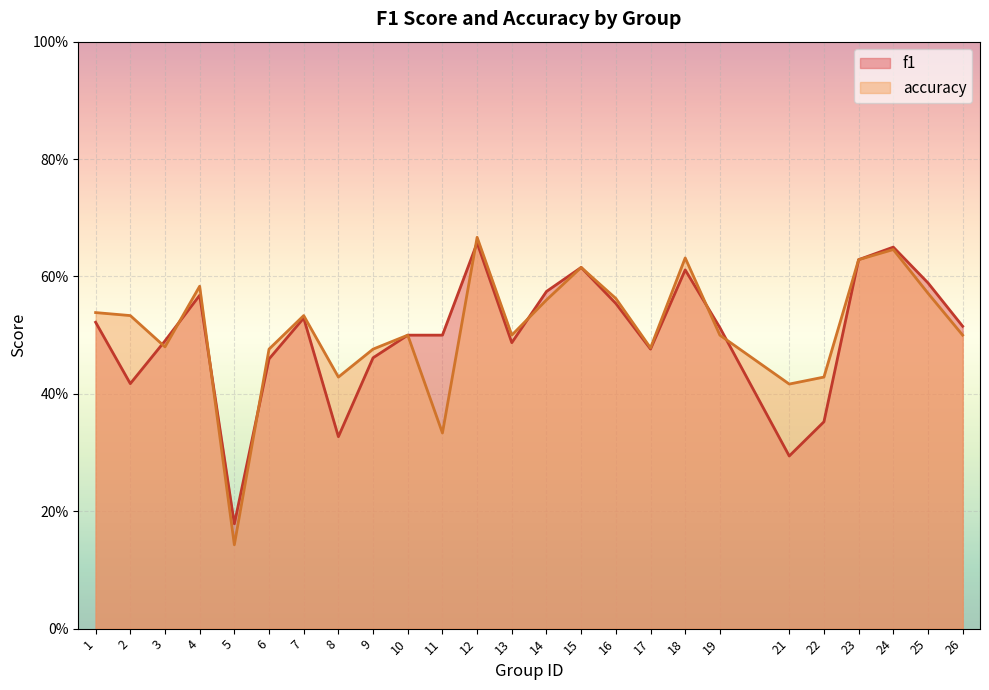

Reading left to right, list all the values displayed in this chart.

f1: 1=0.5	2=0.4	3=0.5	4=0.6	5=0.2	6=0.5	7=0.5	8=0.3	9=0.5	10=0.5	11=0.5	12=0.7	13=0.5	14=0.6	15=0.6	16=0.6	17=0.5	18=0.6	19=0.5	21=0.3	22=0.4	23=0.6	24=0.7	25=0.6	26=0.5
accuracy: 1=0.5	2=0.5	3=0.5	4=0.6	5=0.1	6=0.5	7=0.5	8=0.4	9=0.5	10=0.5	11=0.3	12=0.7	13=0.5	14=0.6	15=0.6	16=0.6	17=0.5	18=0.6	19=0.5	21=0.4	22=0.4	23=0.6	24=0.6	25=0.6	26=0.5